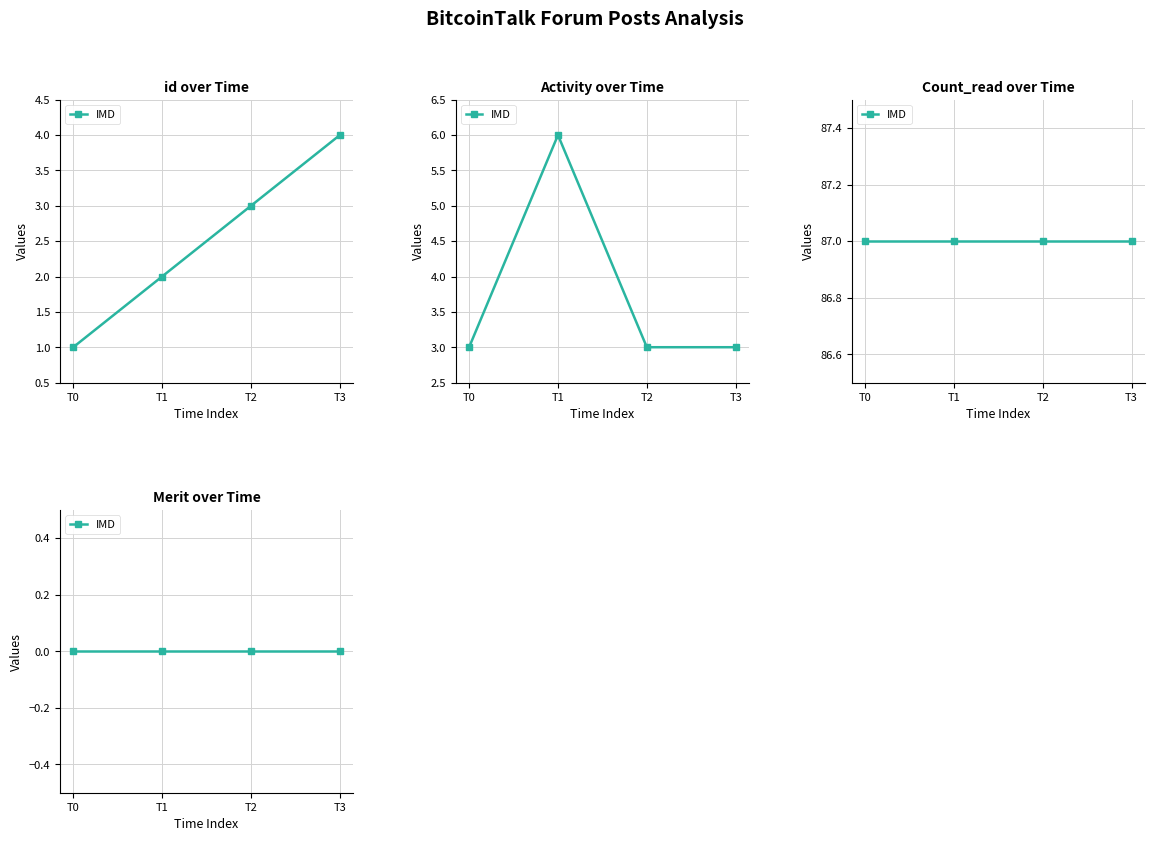

Which series has the widest spread of values?

id